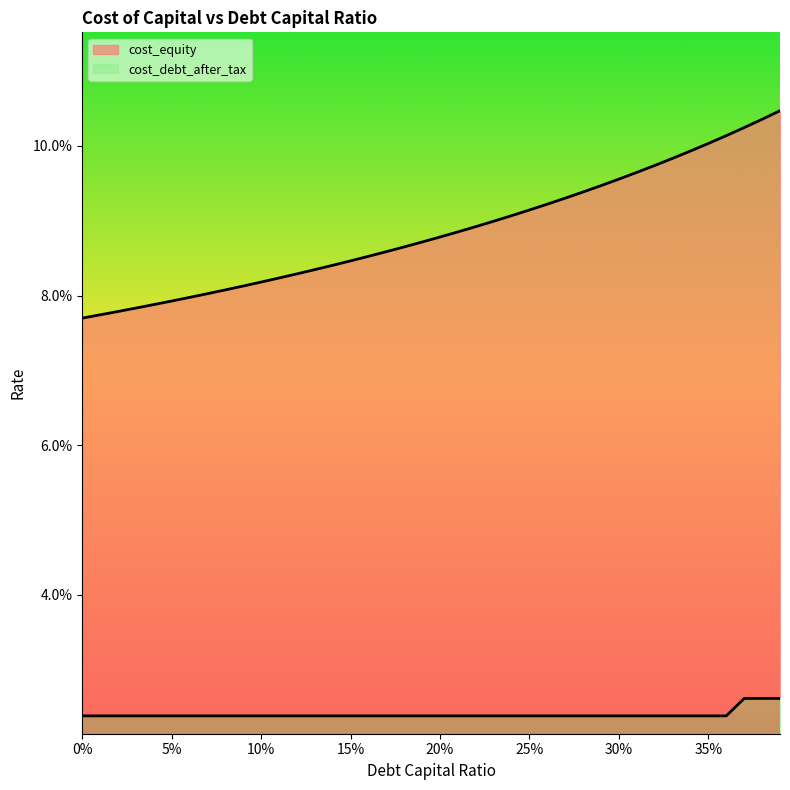

Does the chart display data point markers on the line(s)?

No